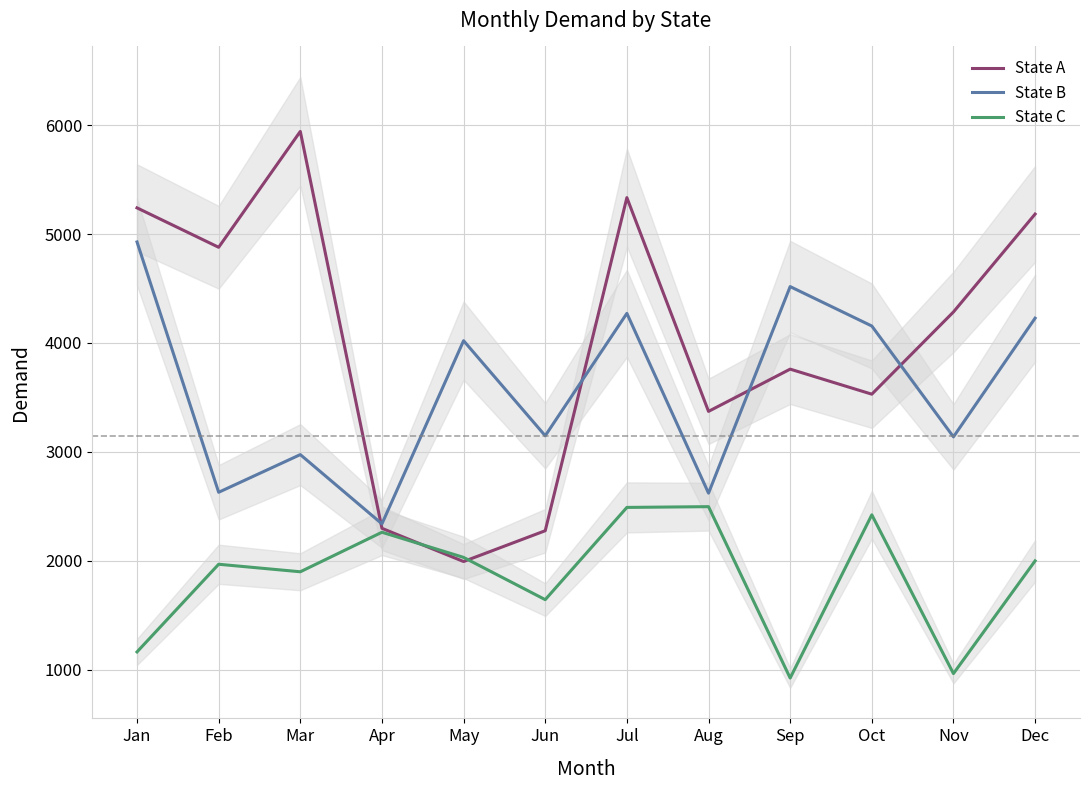

Which category has the highest value across all series?

Mar